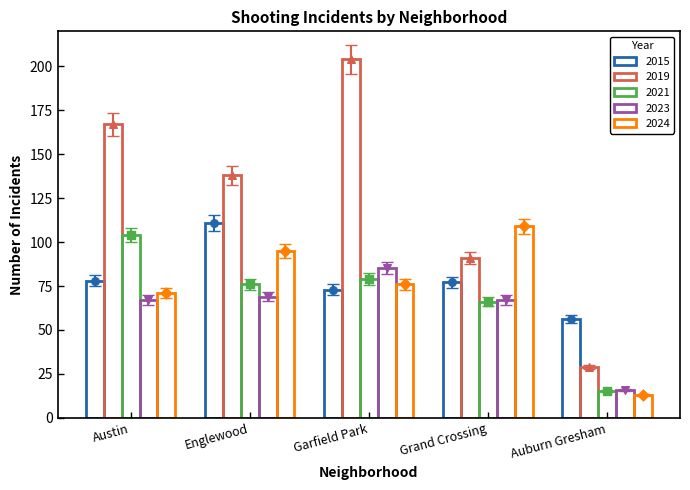

What are all the series names shown in the legend?

2015, 2019, 2021, 2023, 2024